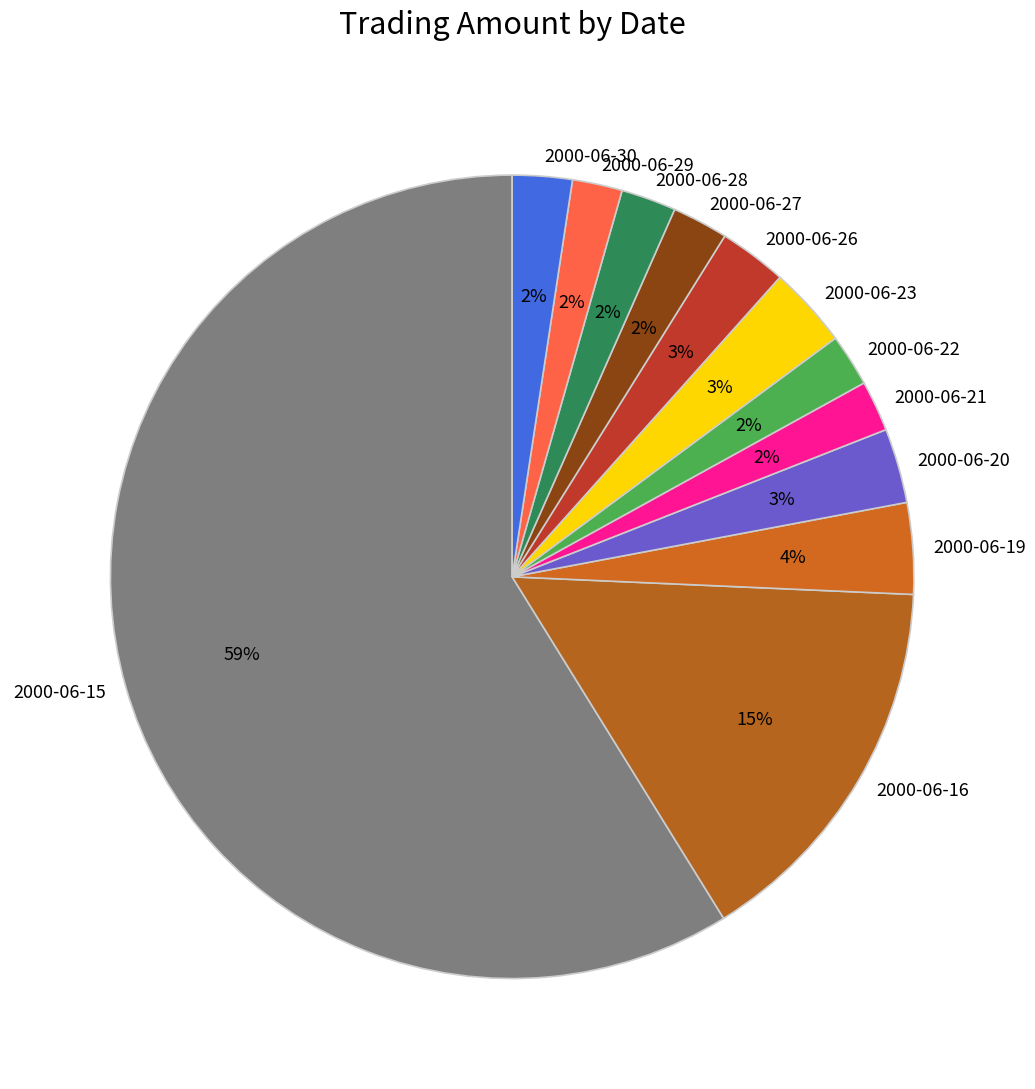

To the nearest percent, what is the combined percentage of 2000-06-28 and 2000-06-26?

5%